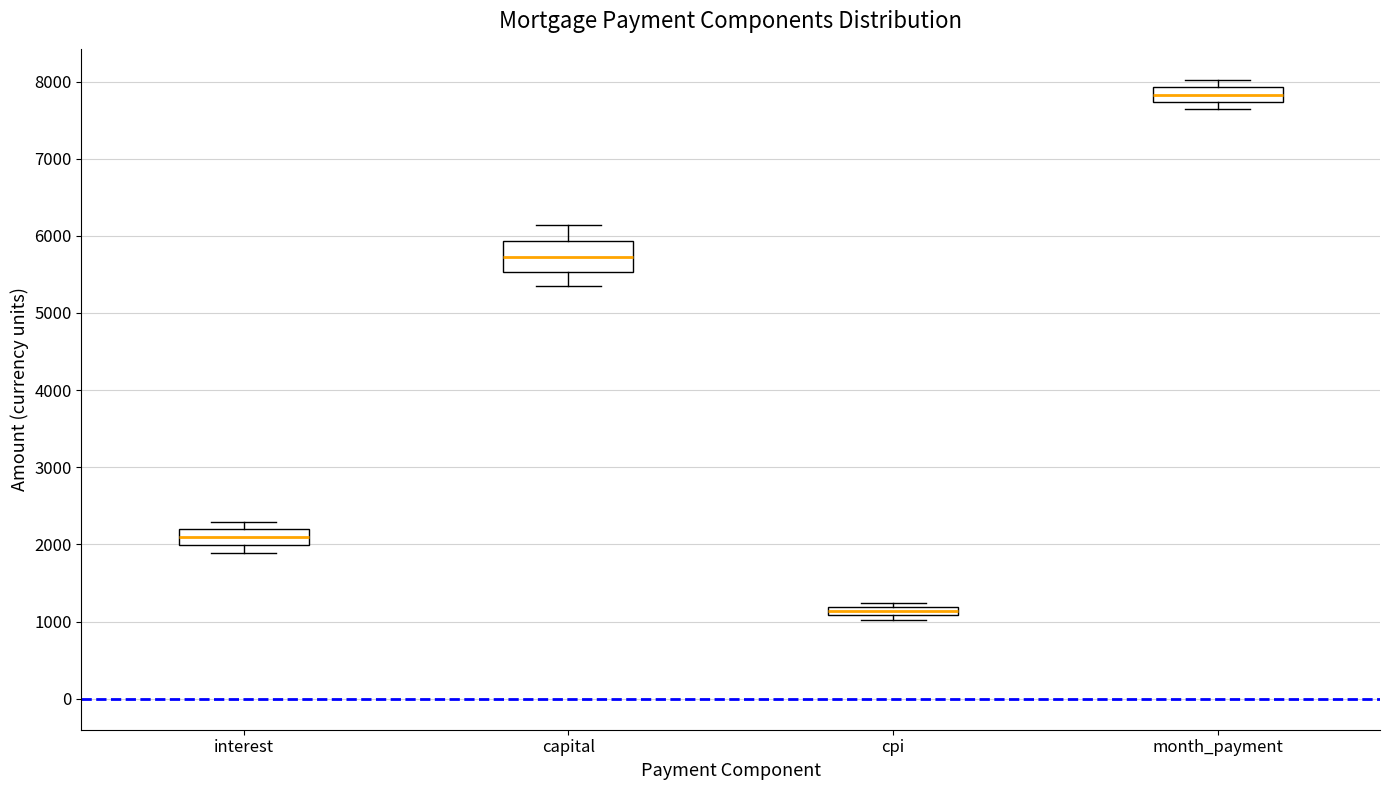

Which box's median line is the lowest?

cpi